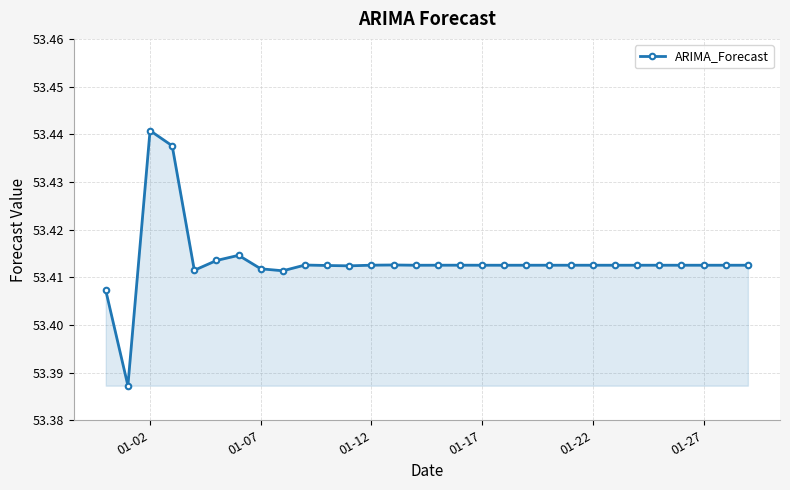

True or false: the data has more than 0 interior local peaks.

True